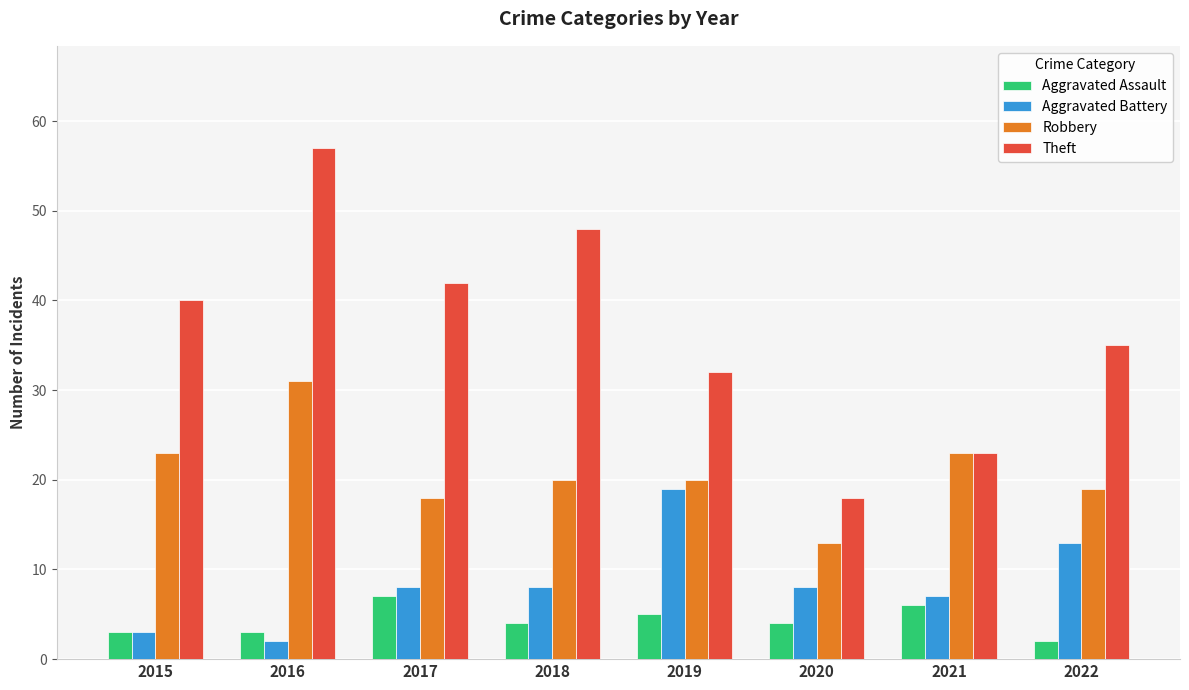

What is the value of the Aggravated Assault bar at the 1st from the left?

3